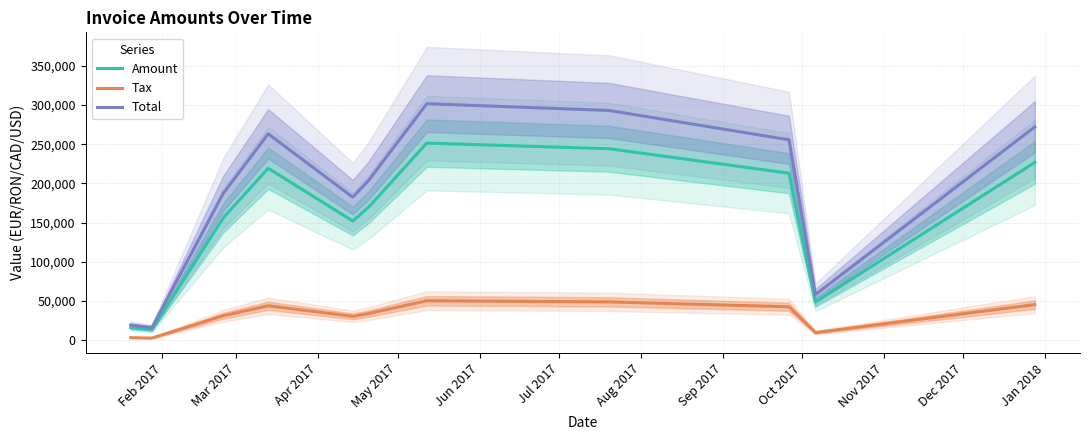

True or false: Tax and Total cross at least once.

False